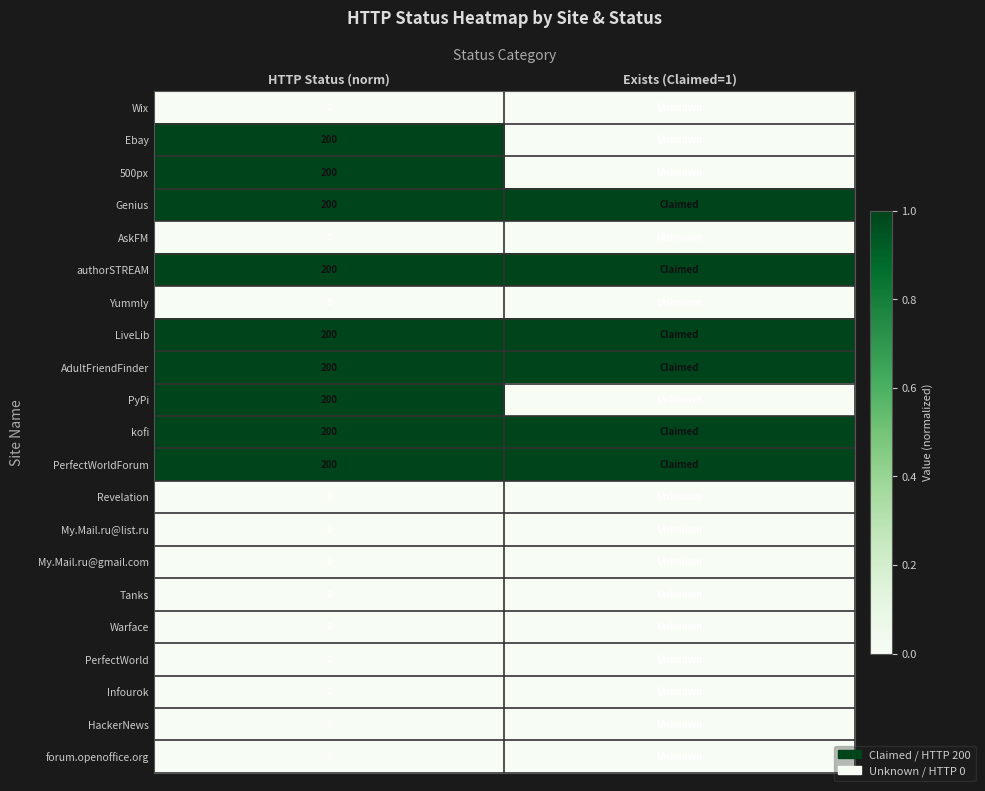

Which has a higher value, HTTP Status (norm) or Exists (Claimed=1)?

HTTP Status (norm)